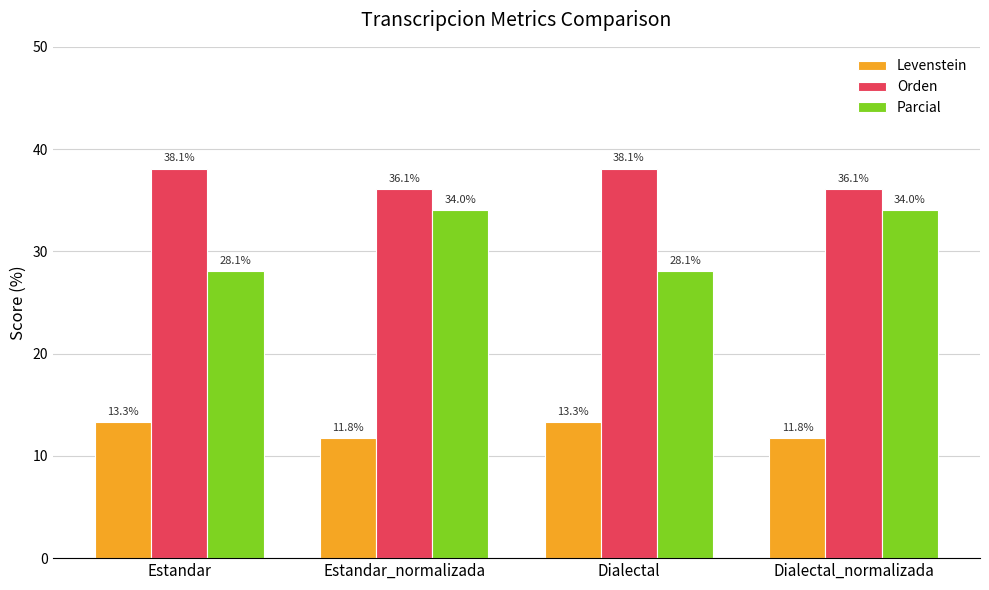

True or false: Levenstein has a value of 16.0 at Estandar_normalizada.

False